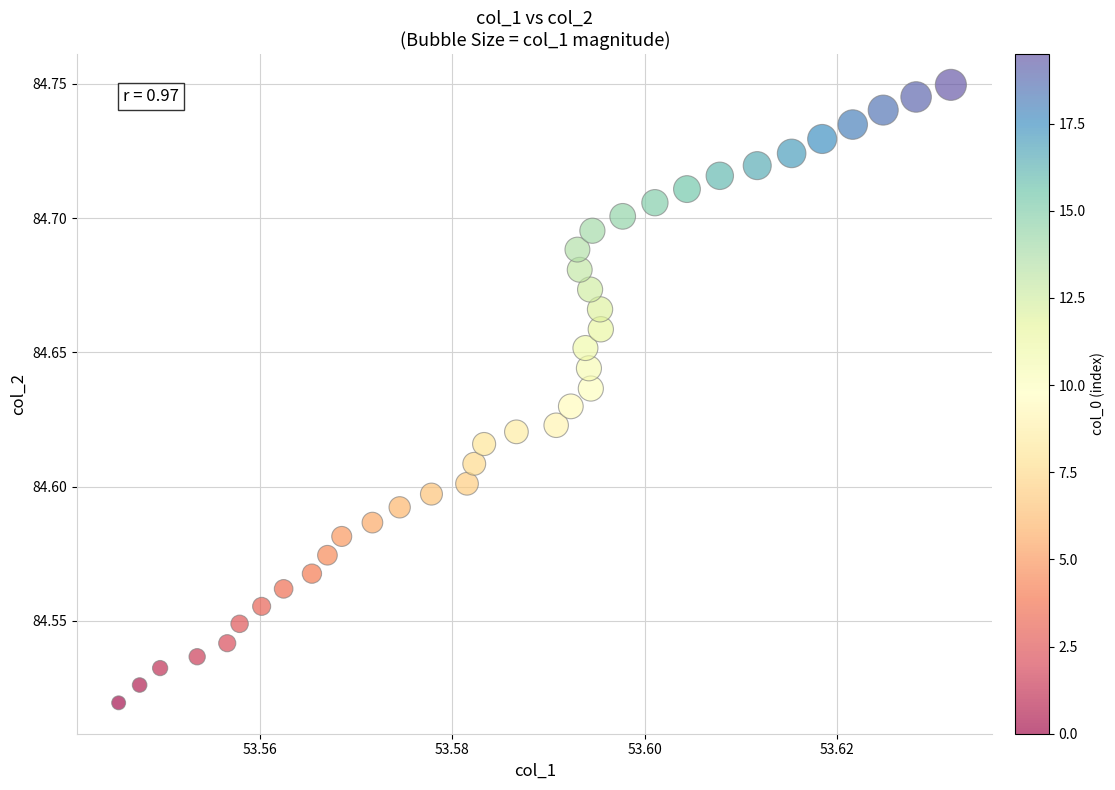

How many points are shown in the scatter plot?

40